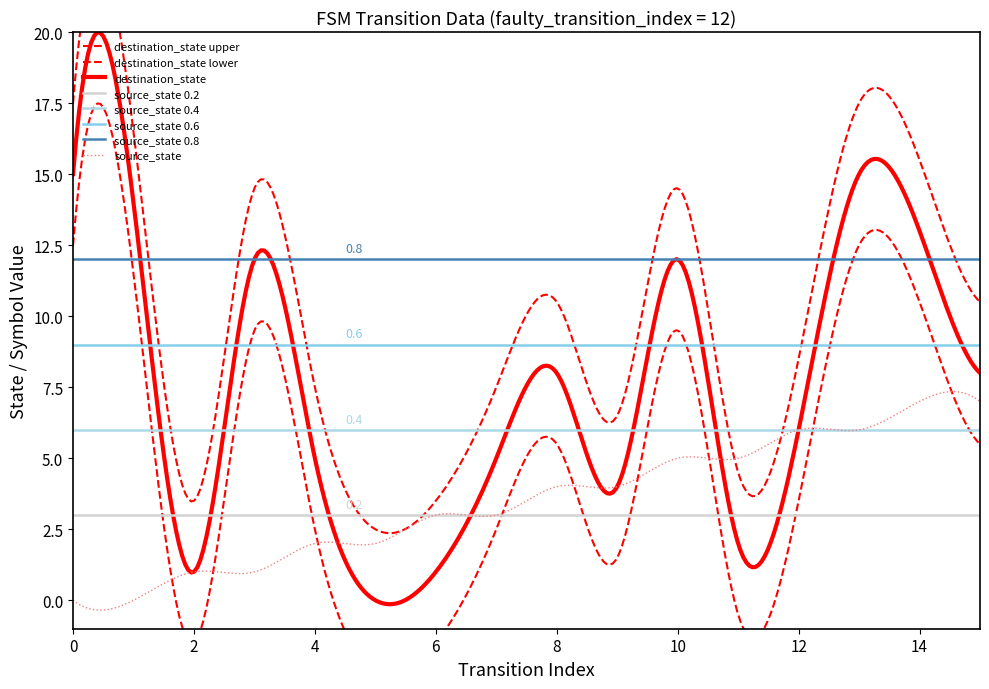

Count the number of categories in the chart.

16